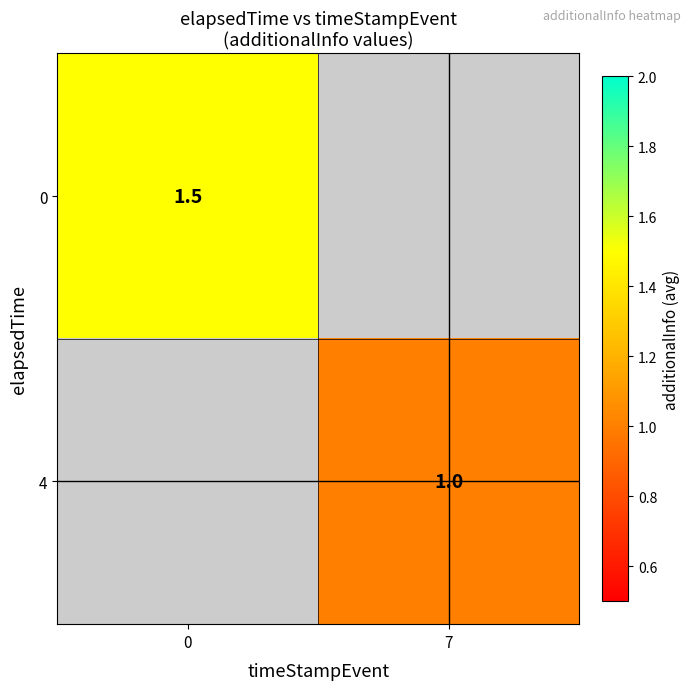

True or false: 0 has a value of 0.5 at 0.

False